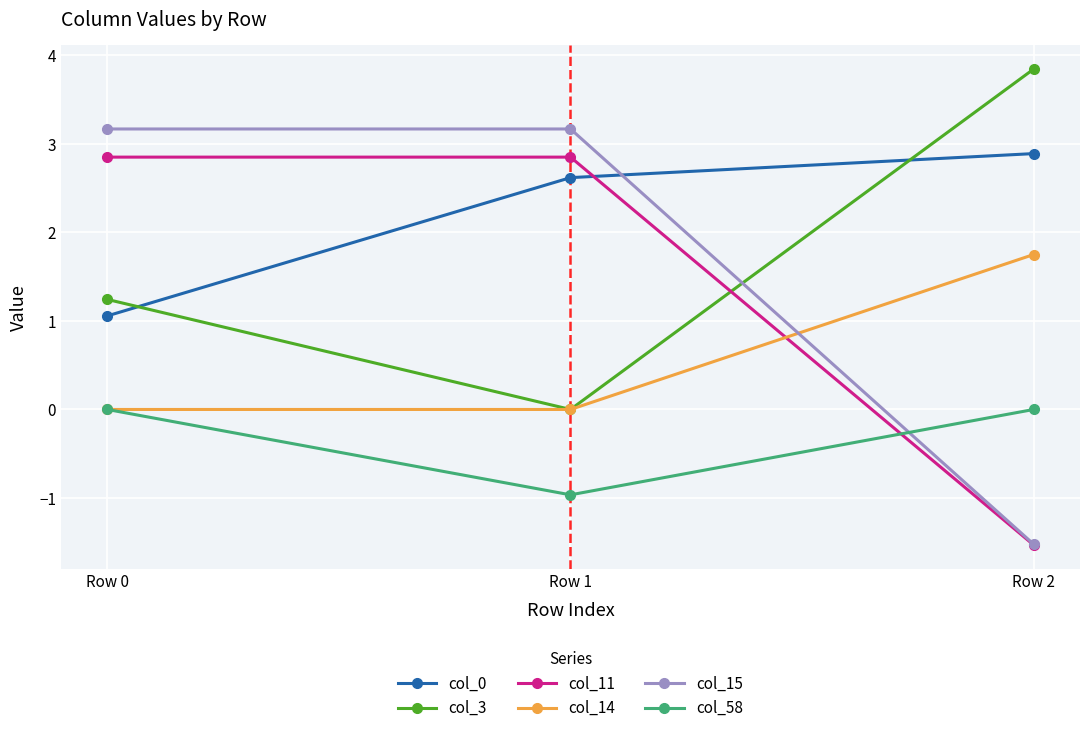

Reading right to left, transcribe all the data shown in this chart.

col_0: Row 2=2.9	Row 1=2.6	Row 0=1.1
col_3: Row 2=3.8	Row 1=0.0	Row 0=1.2
col_11: Row 2=-1.5	Row 1=2.9	Row 0=2.9
col_14: Row 2=1.7	Row 1=0.0	Row 0=0.0
col_15: Row 2=-1.5	Row 1=3.2	Row 0=3.2
col_58: Row 2=0.0	Row 1=-1.0	Row 0=0.0